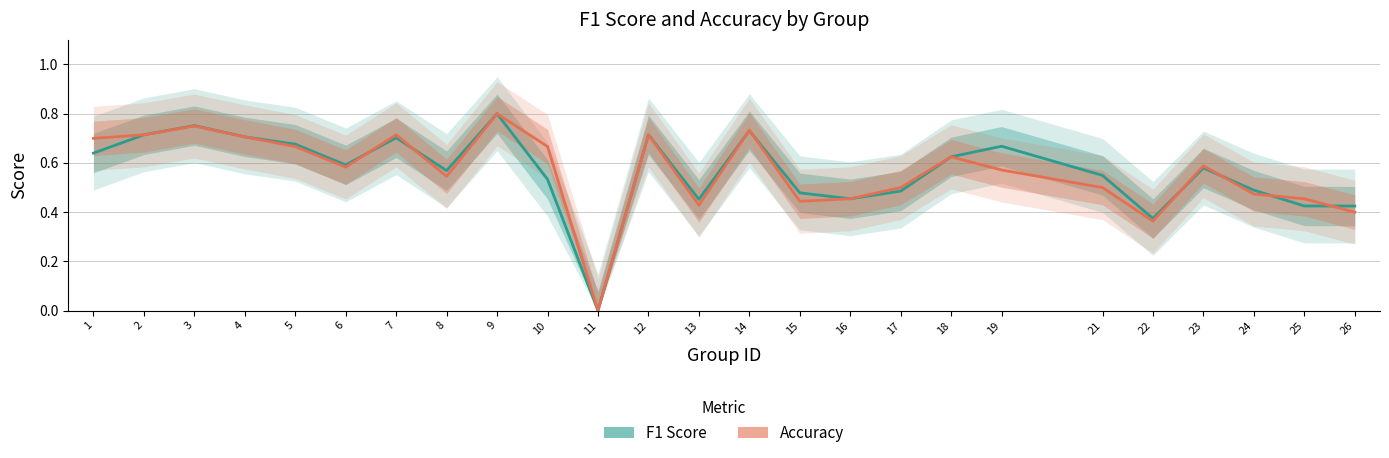

What is the sum of the Accuracy values at 17 and 1?

1.2